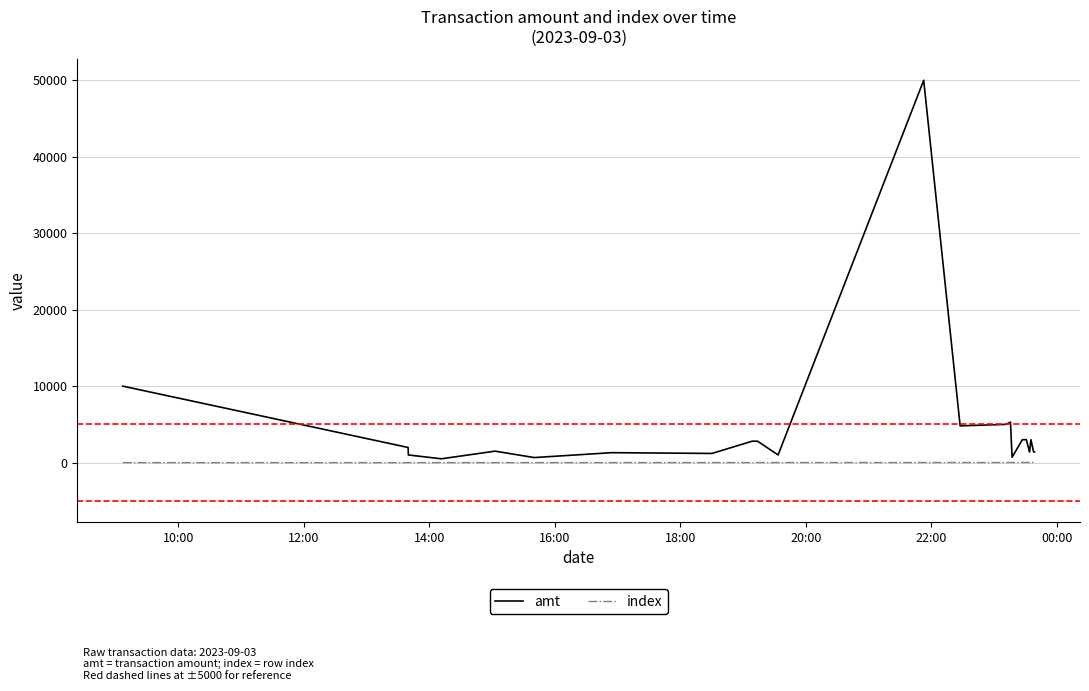

What is the highest value of the amt series?

50000.0